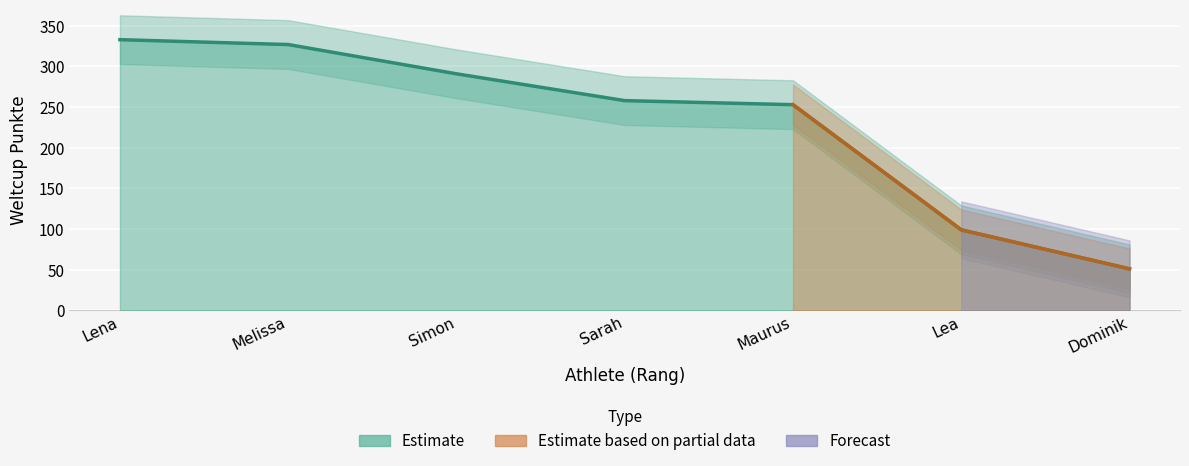

What is the value of the 2nd point from the left?

327